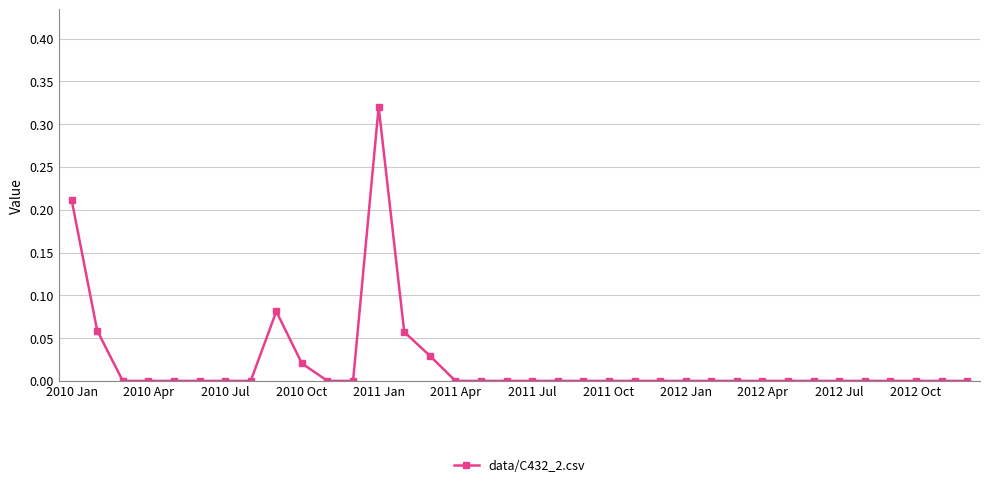

How many lines are shown in the chart?

1